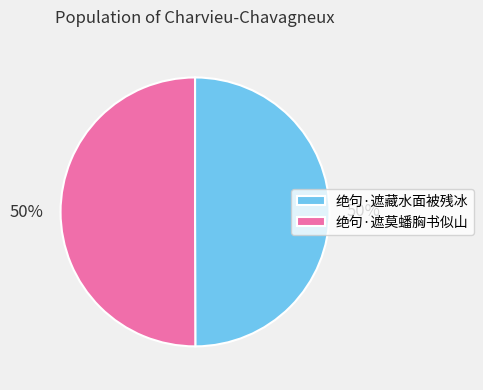

How many slices are in this pie chart?

2